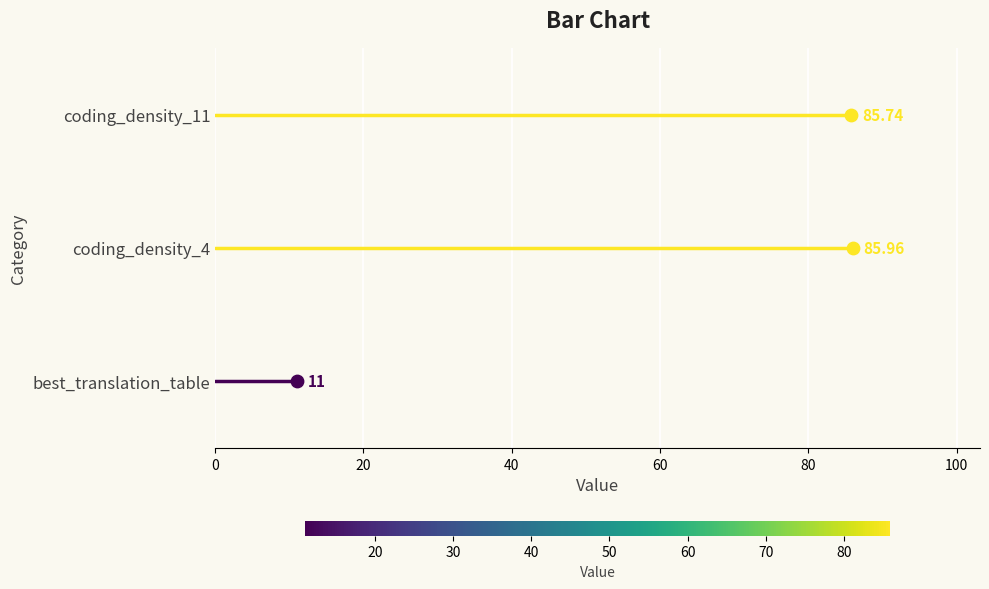

What is the change in value from best_translation_table to coding_density_4?

+75.0